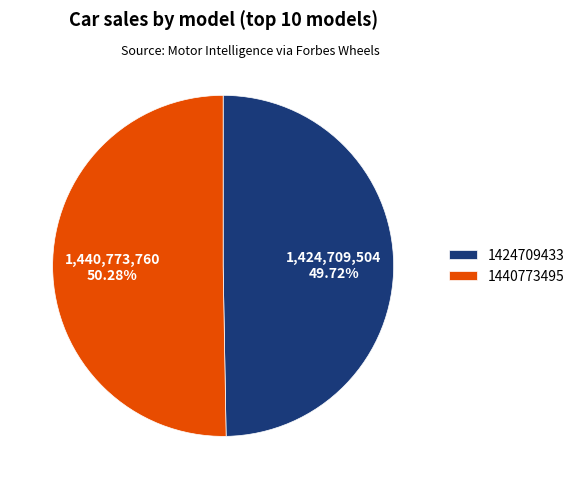

What portion of the pie excludes 1440773495?

49.7%